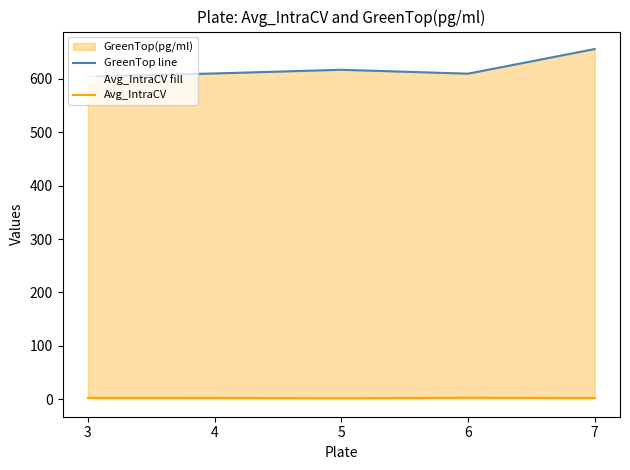

Is the value of Avg_IntraCV at 3 greater than the value of GreenTop line at 7?

No